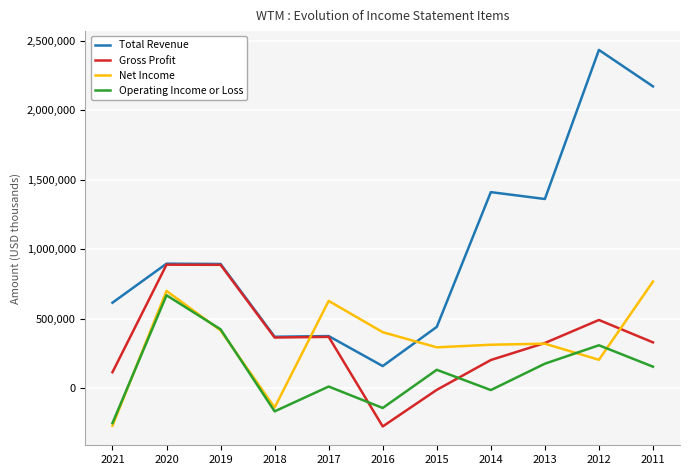

At how many categories does at least one series exceed 1607277?

2